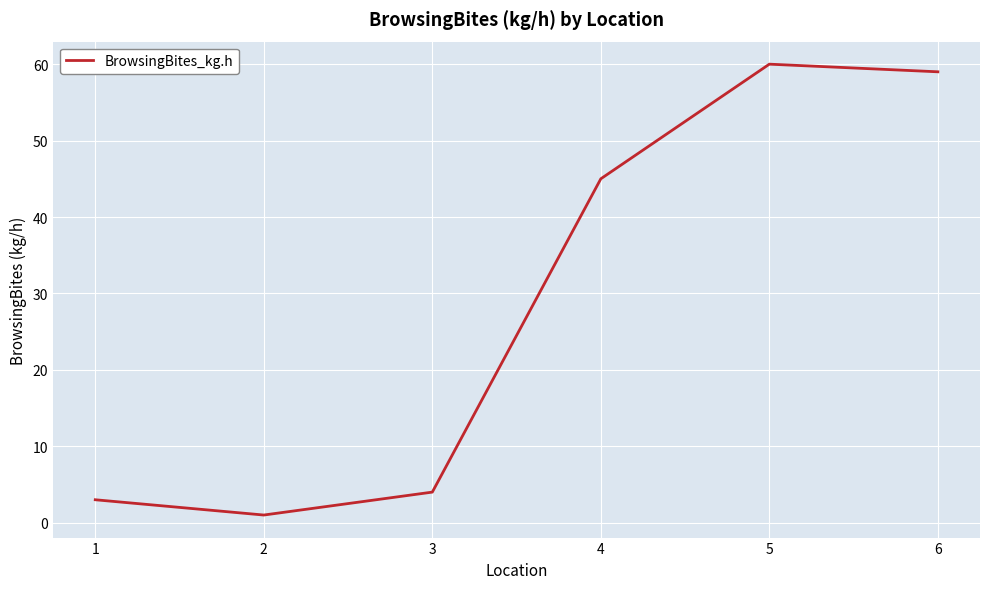

Reading right to left, extract all data points from this chart.

59	60	45	4	1	3